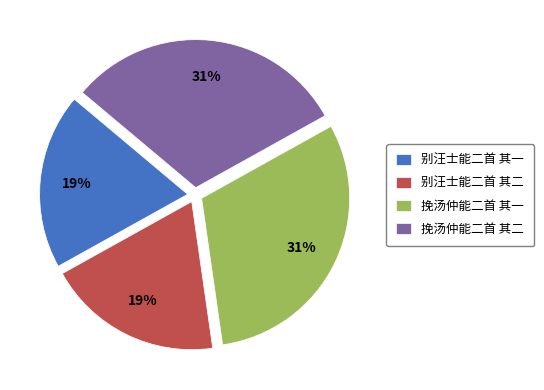

To the nearest percent, what portion does 别汪士能二首 其一 represent?

19%